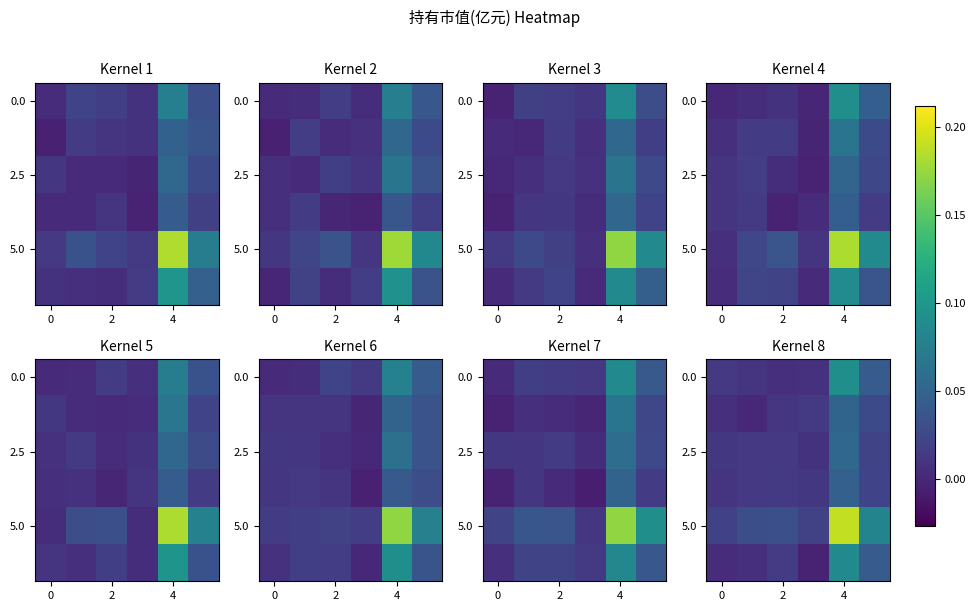

How many 5.0 values are between 0 and 1?

6